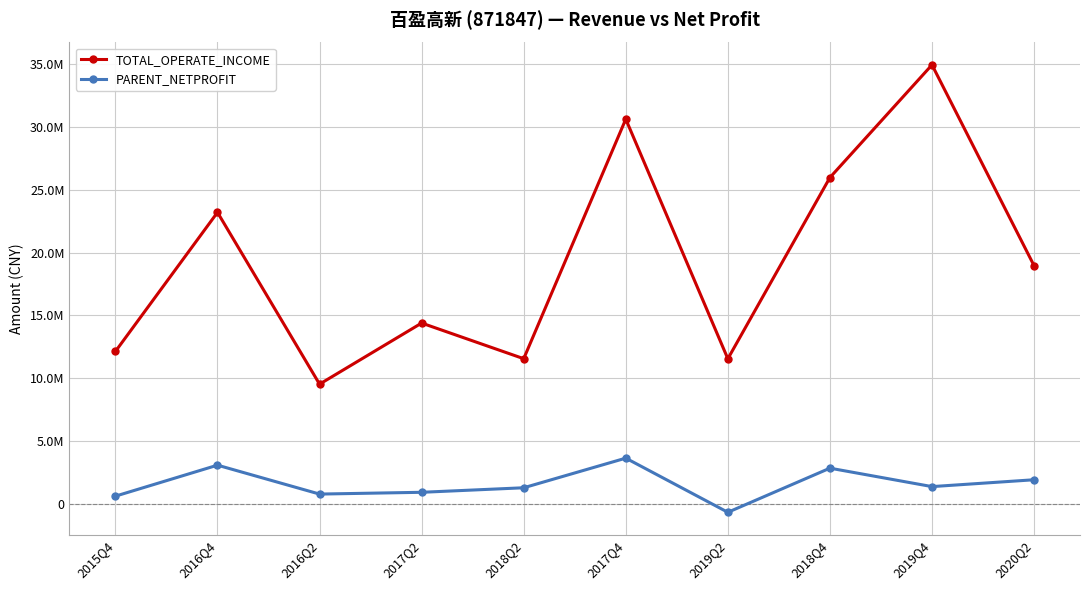

At which category does PARENT_NETPROFIT reach its first local peak?

2016Q4